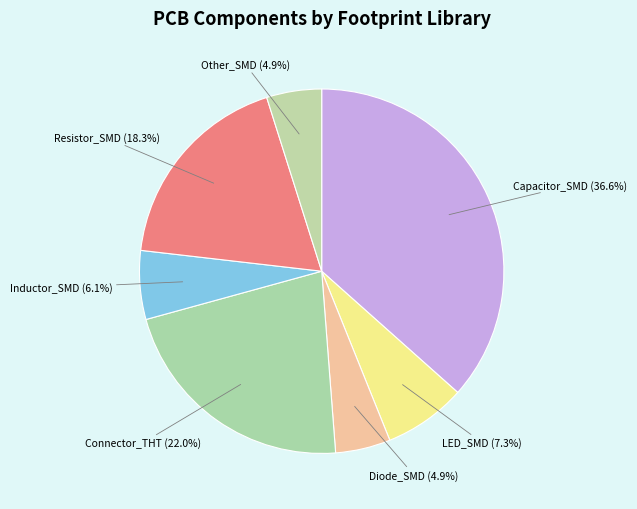

What percentage is NOT represented by Diode_SMD?

95.1%